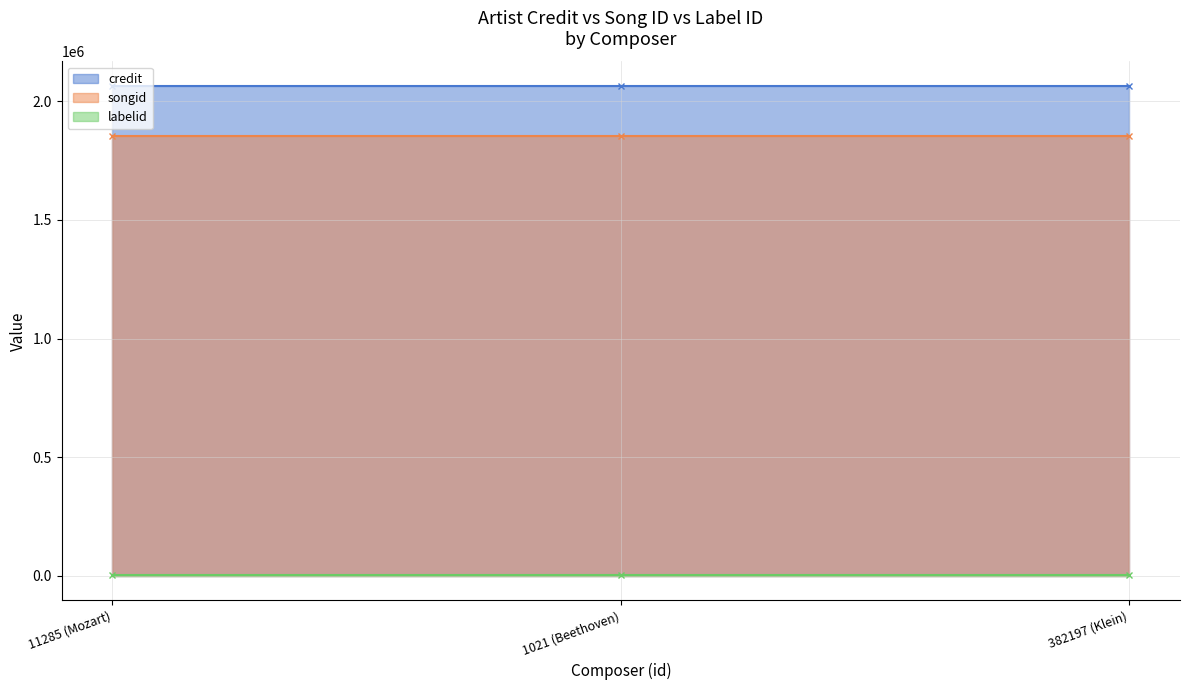

List the series in order of their peak value, lowest first.

labelid, songid, credit